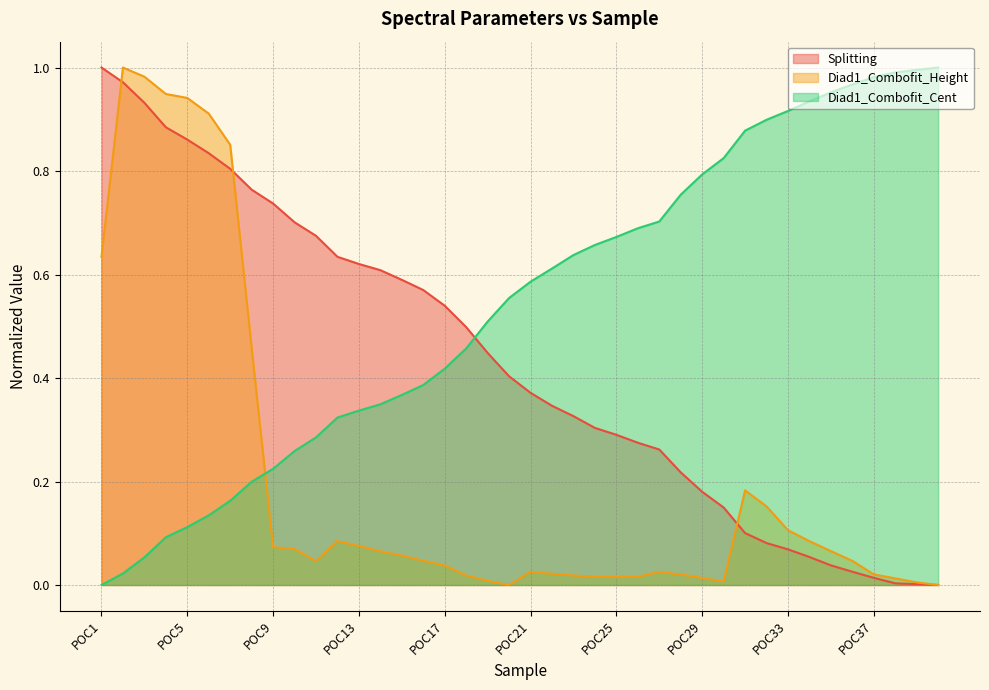

How many data points in Diad1_Combofit_Height are above 0?

39